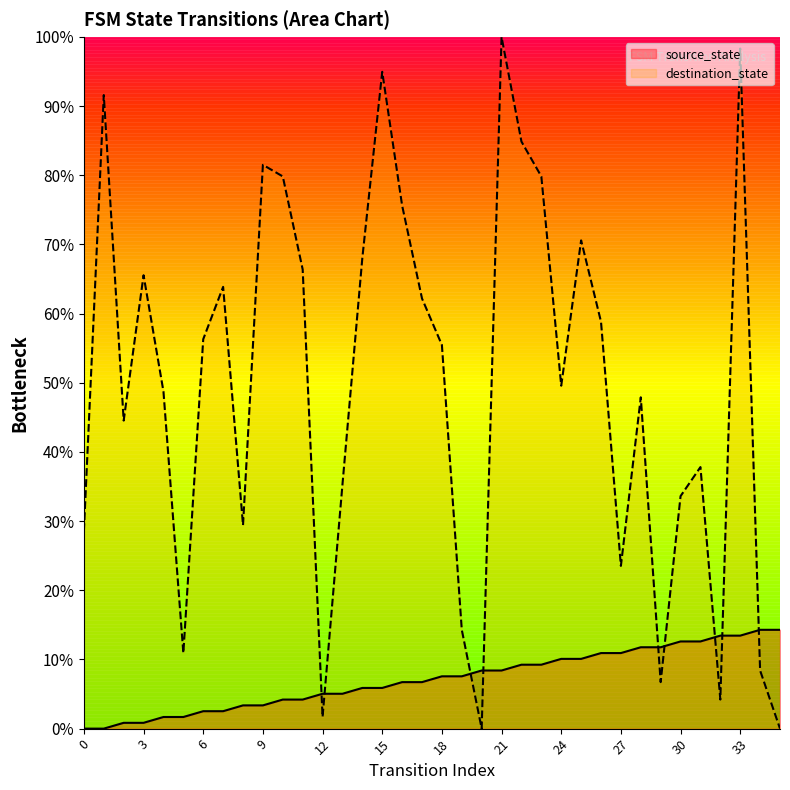

Is it true that destination_state equals 51.6 at 30?

False